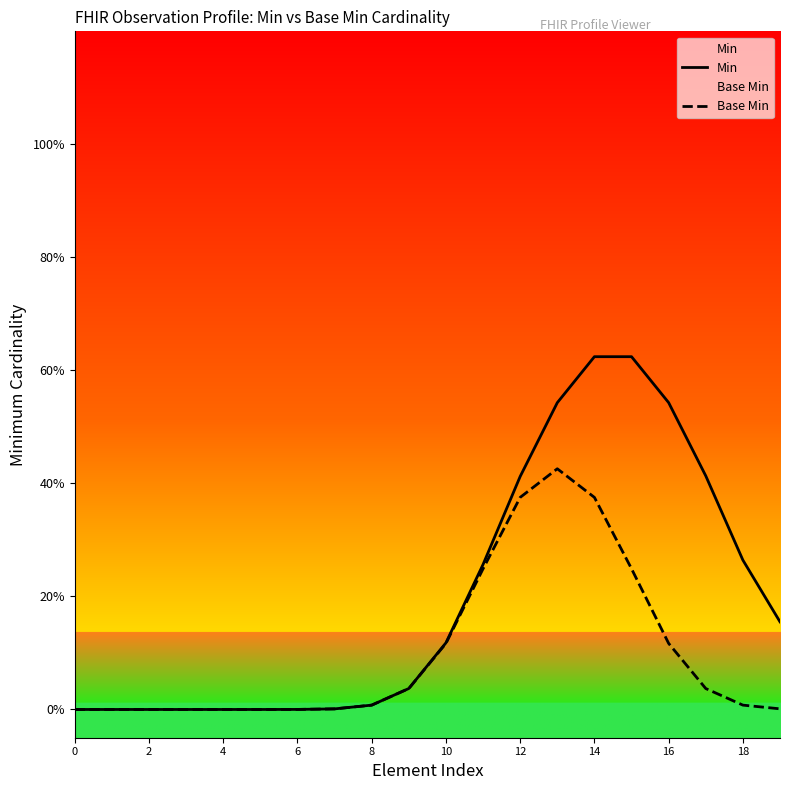

What is the total value across all series at 17?

0.5